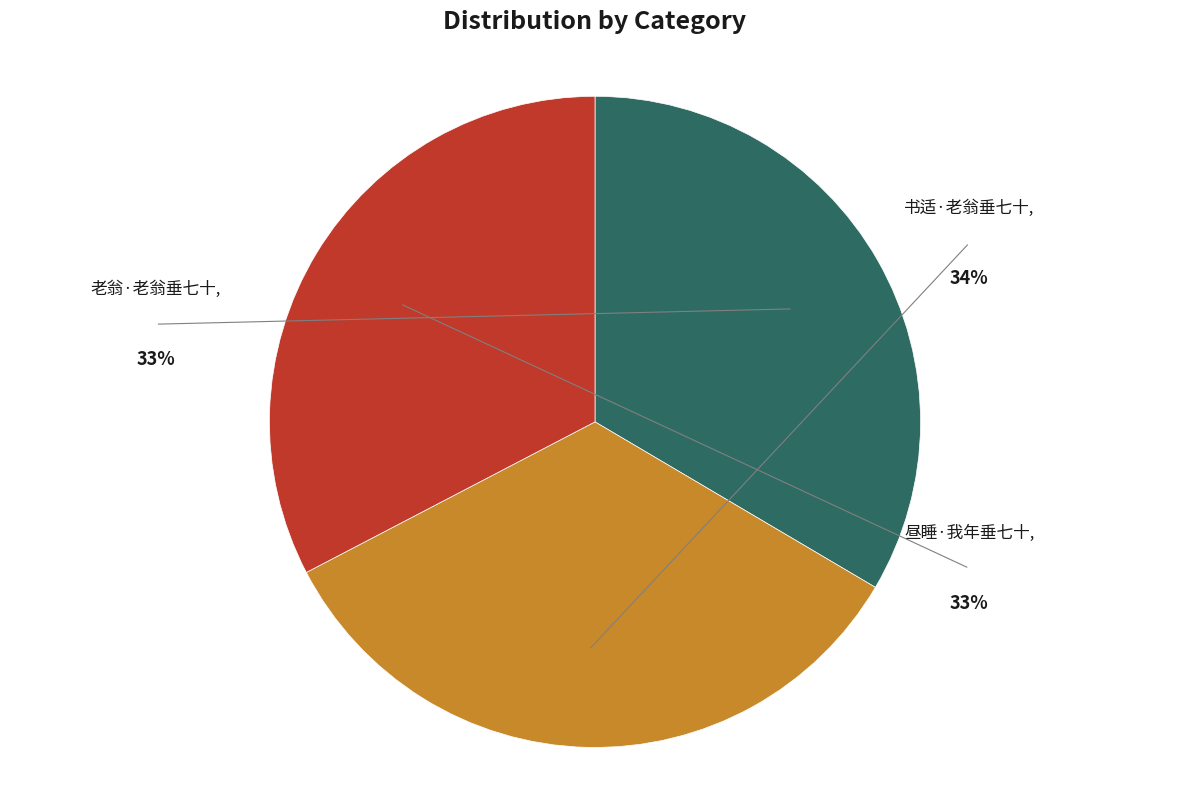

Does 老翁·老翁垂七十 account for over 50% of the chart?

No